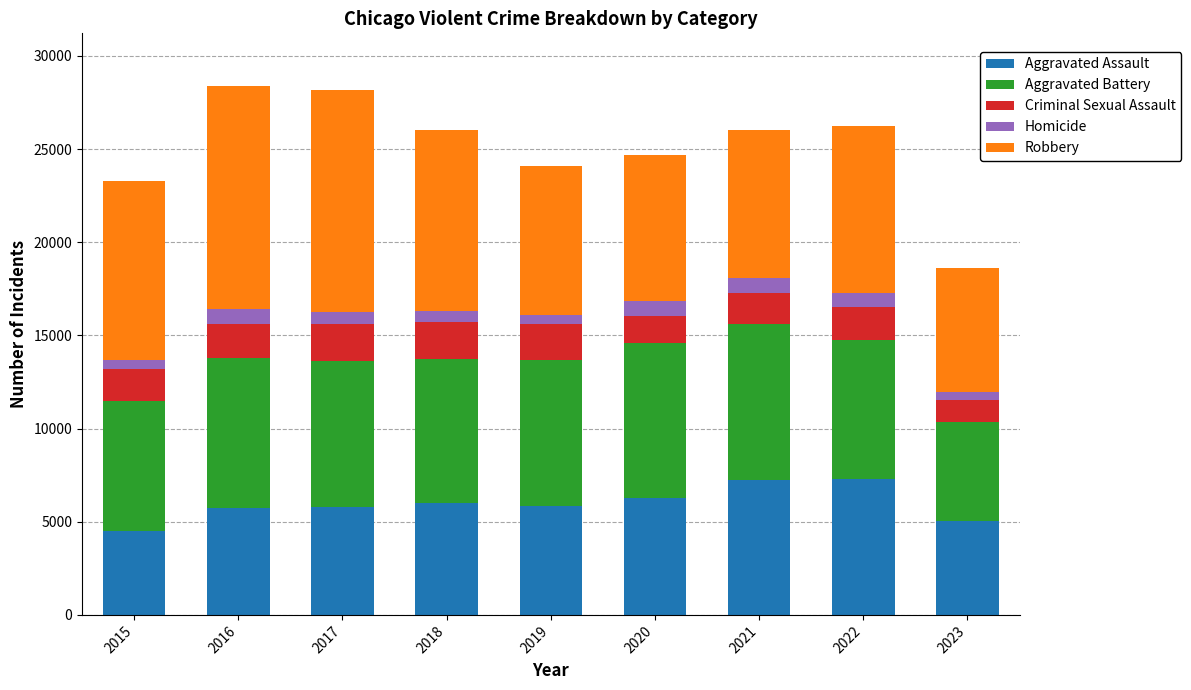

What is the lowest value of the Aggravated Assault series?

4480